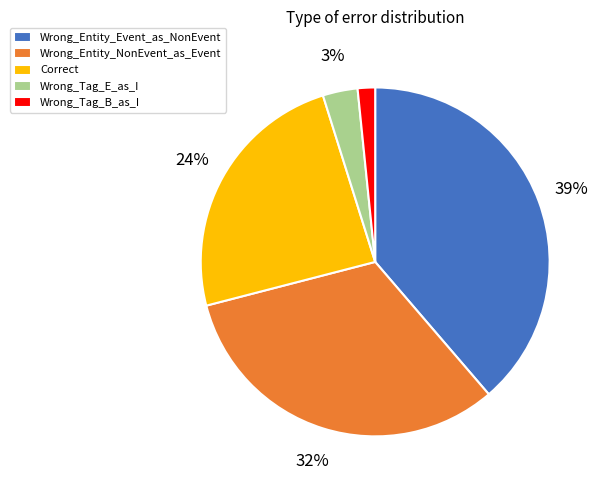

What percentage is the Wrong_Tag_B_as_I slice, to the nearest percent?

2%